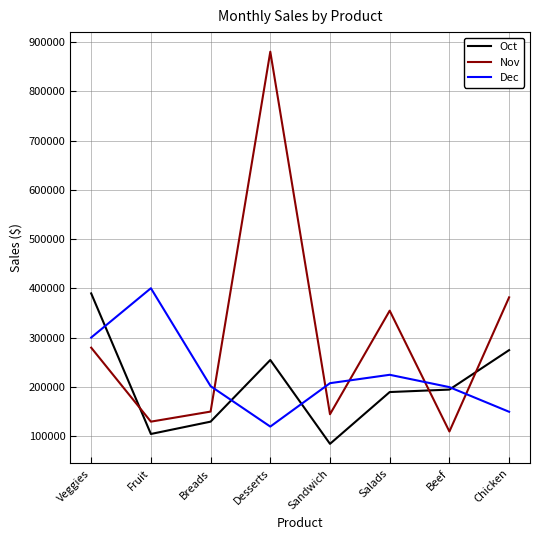

Is it true that Dec equals 55781 at Chicken?

False